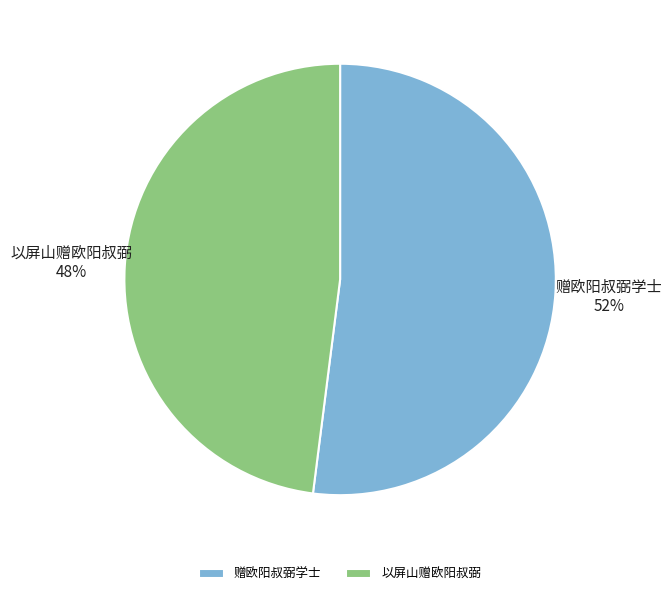

The 以屏山赠欧阳叔弼 slice represents 30% of the pie. True or false?

False